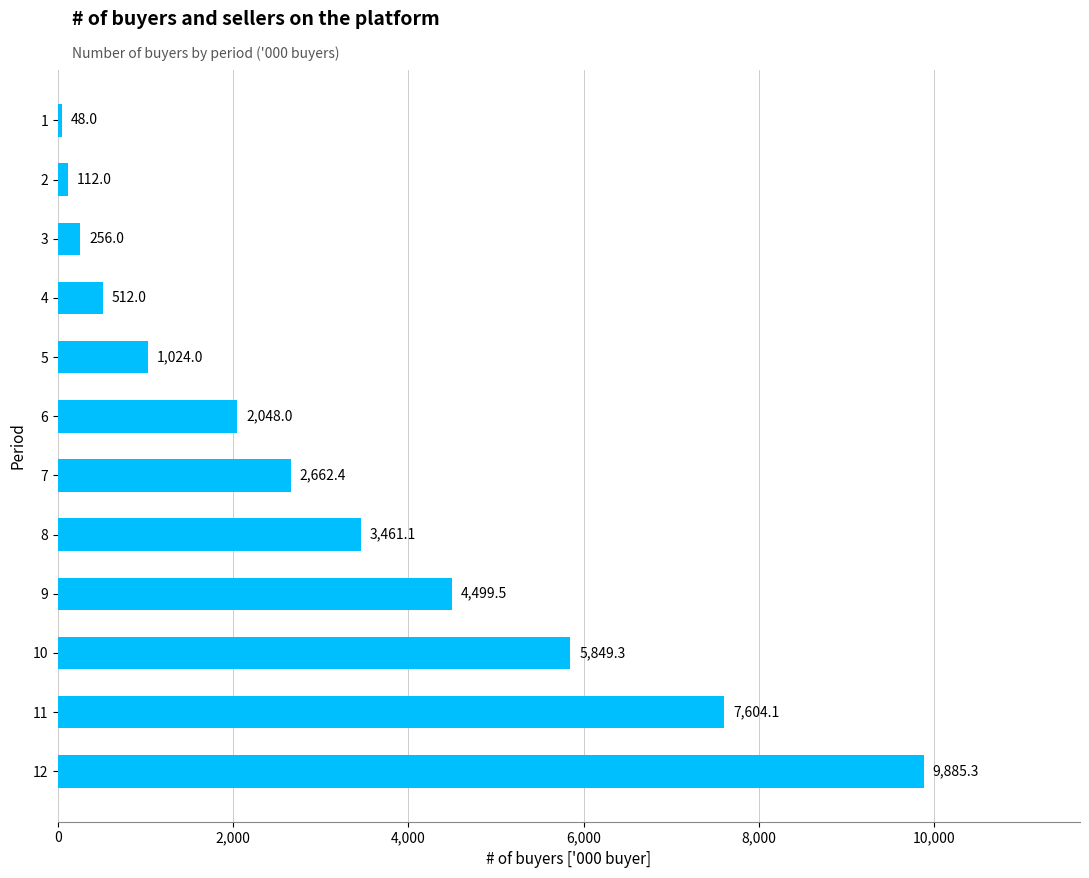

Is it true that the value at 4 is 150.5?

False